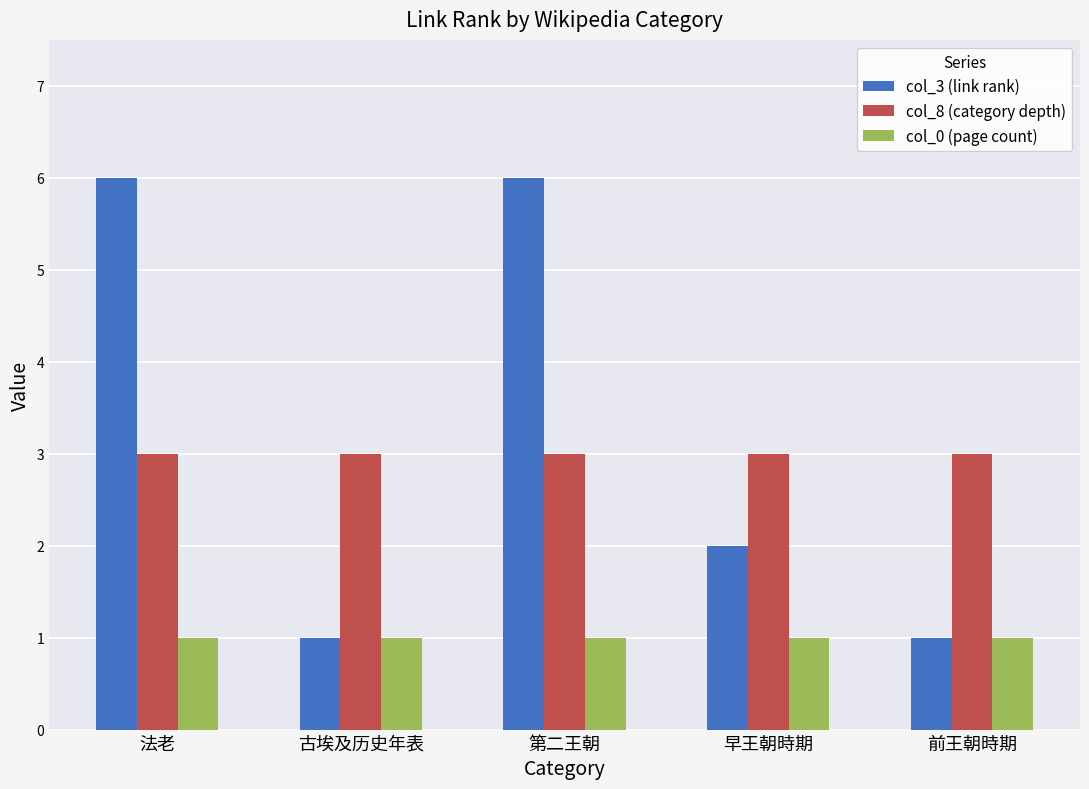

Reading left to right, what are all the values shown in this chart?

col_3 (link rank): 6	1	6	2	1
col_8 (category depth): 3	3	3	3	3
col_0 (page count): 1	1	1	1	1